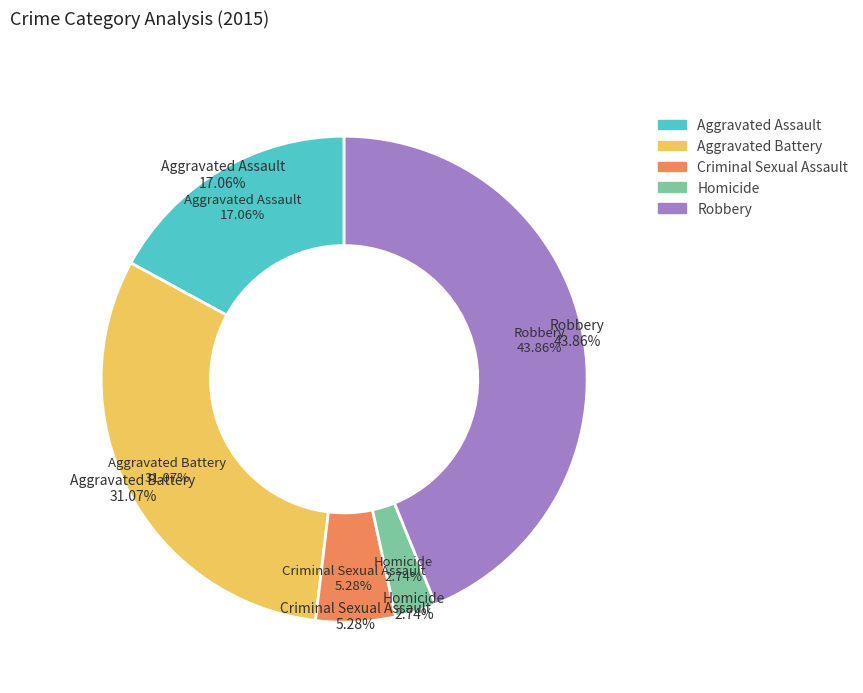

Is it true that Aggravated Assault is 17% of the pie?

True